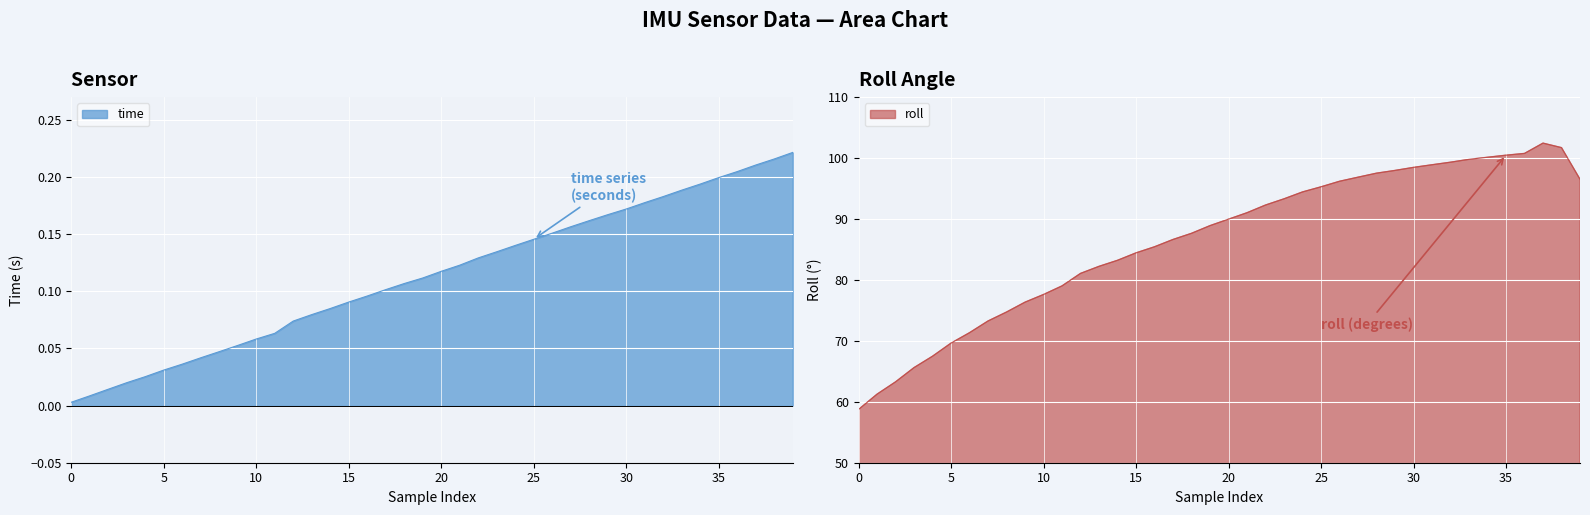

What is the sum of the time values at 16 and 19?

0.2